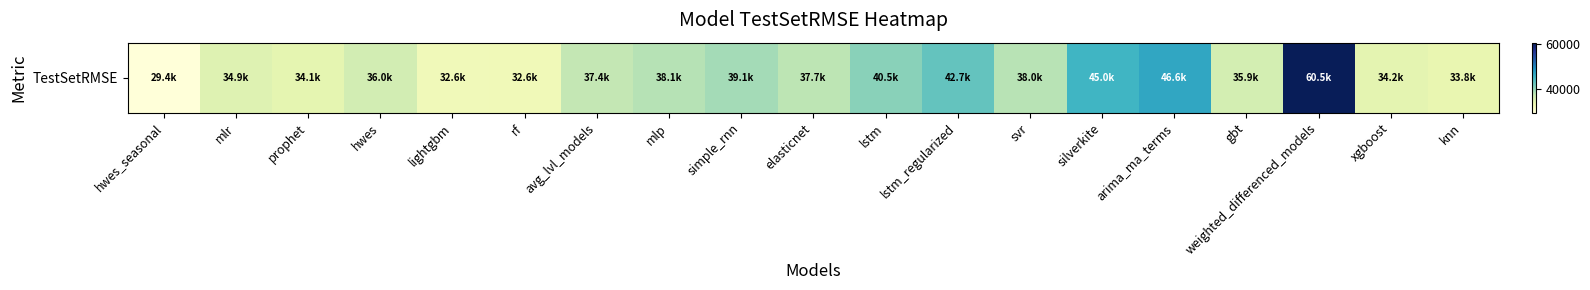

Where does the data first go above 37405?

avg_lvl_models